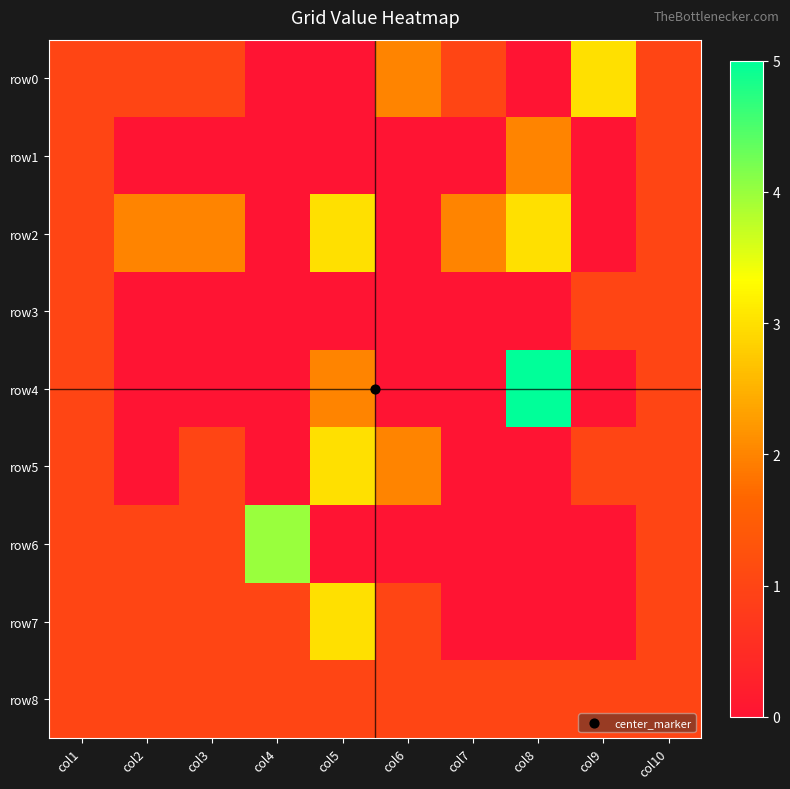

Which series has the largest total across all categories?

row2